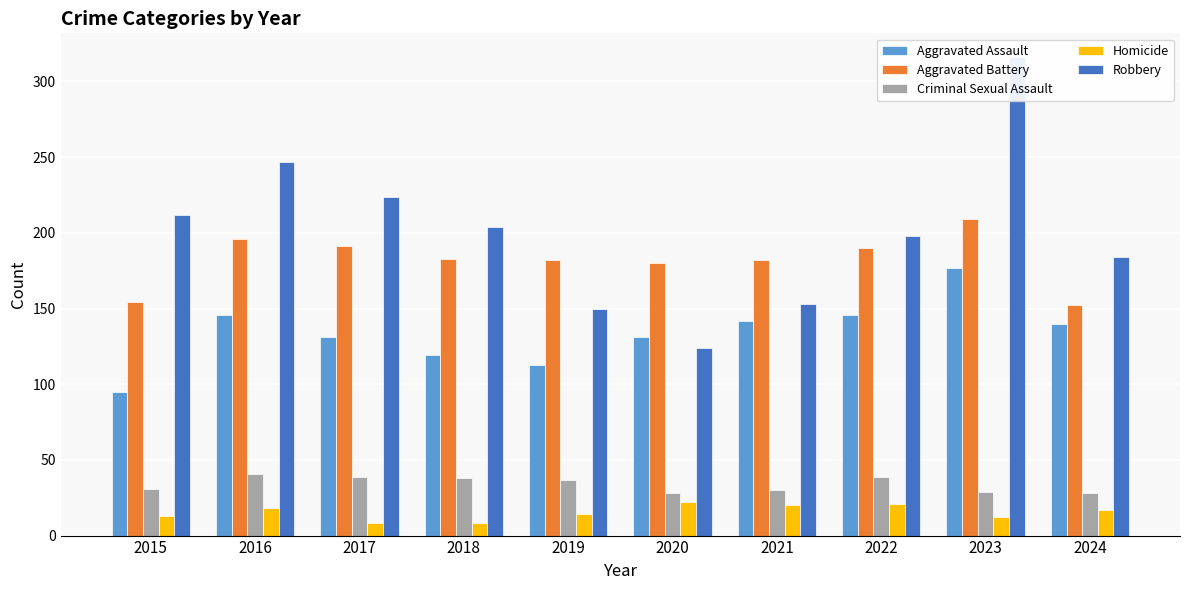

Is it true that Aggravated Battery equals 182 at 2021?

True